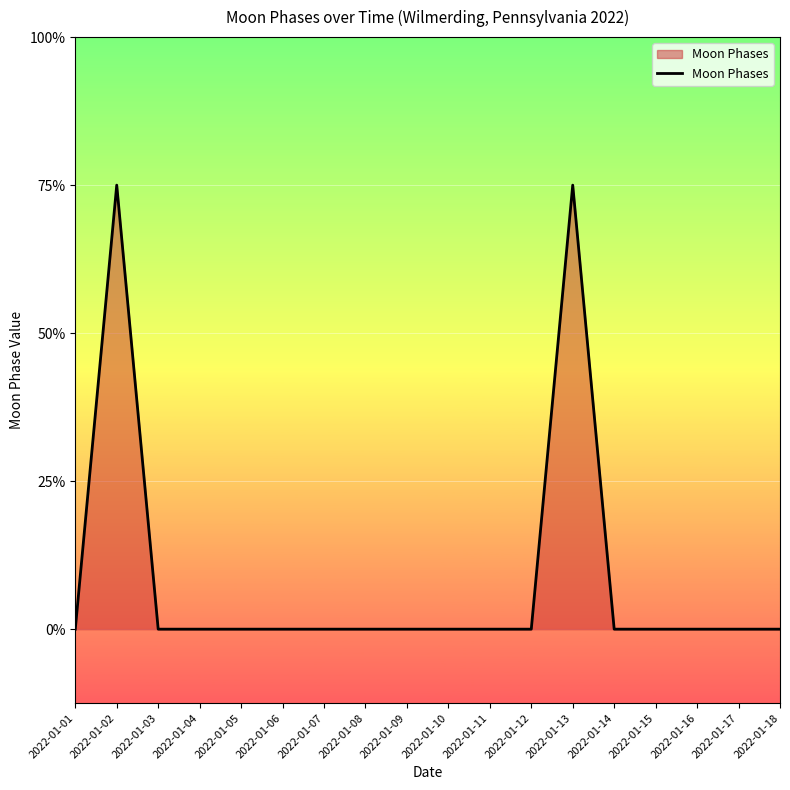

Is it true that the value at 2022-01-11 is 1?

False